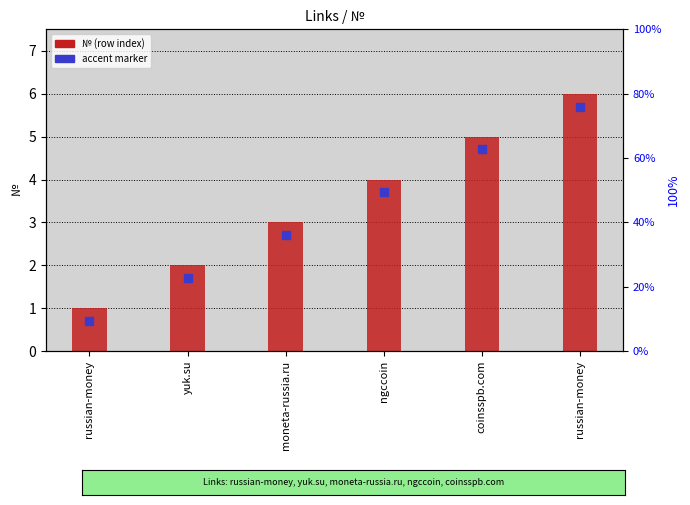

Between yuk.su and coinsspb.com, which is larger?

coinsspb.com